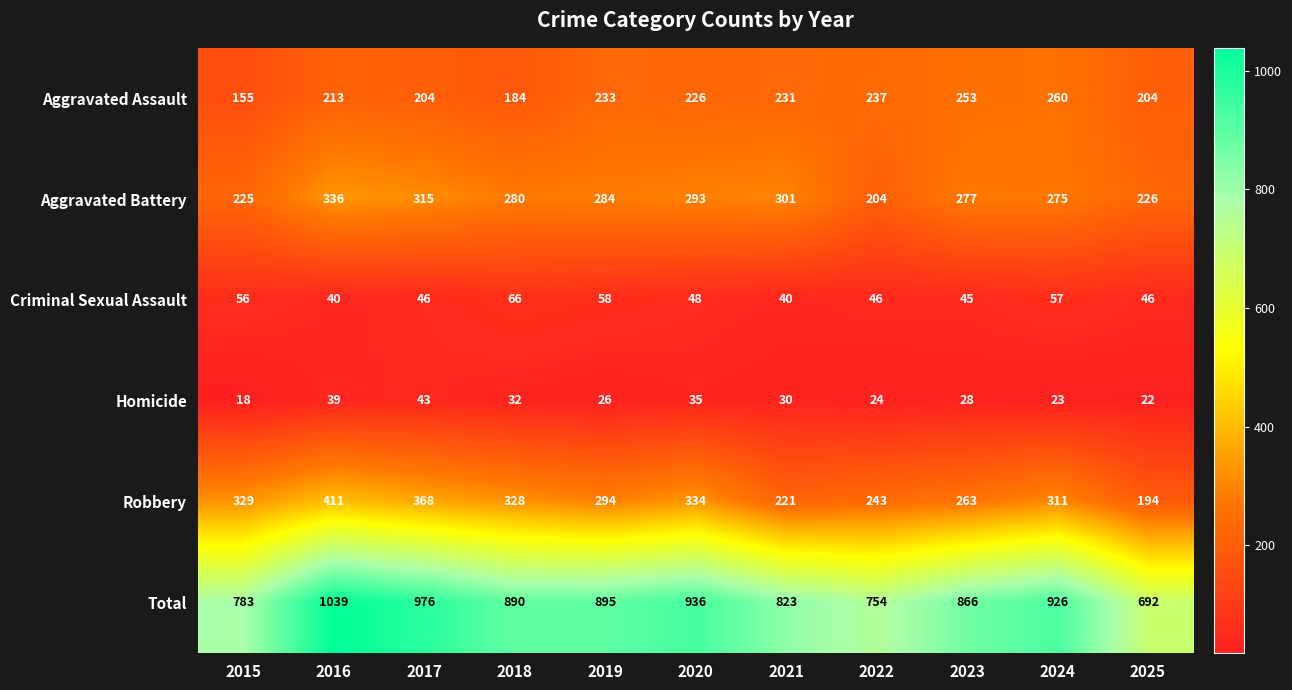

List the labels in order of Aggravated Battery value, smallest first.

2022, 2015, 2025, 2024, 2023, 2018, 2019, 2020, 2021, 2017, 2016